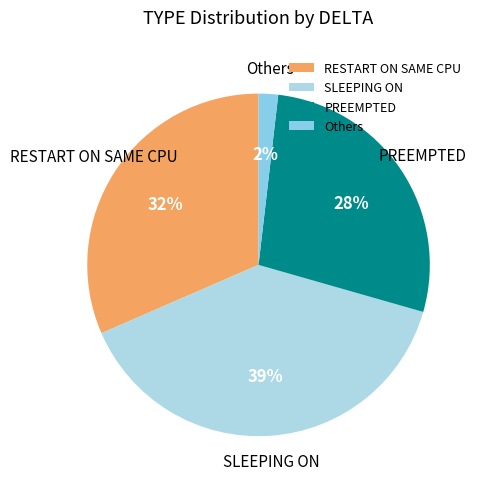

How many slices are in this pie chart?

4